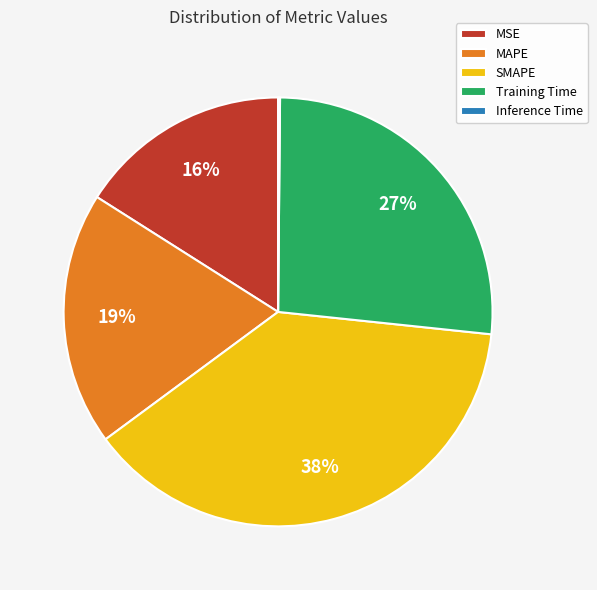

To the nearest percent, what is the average slice percentage?

20%